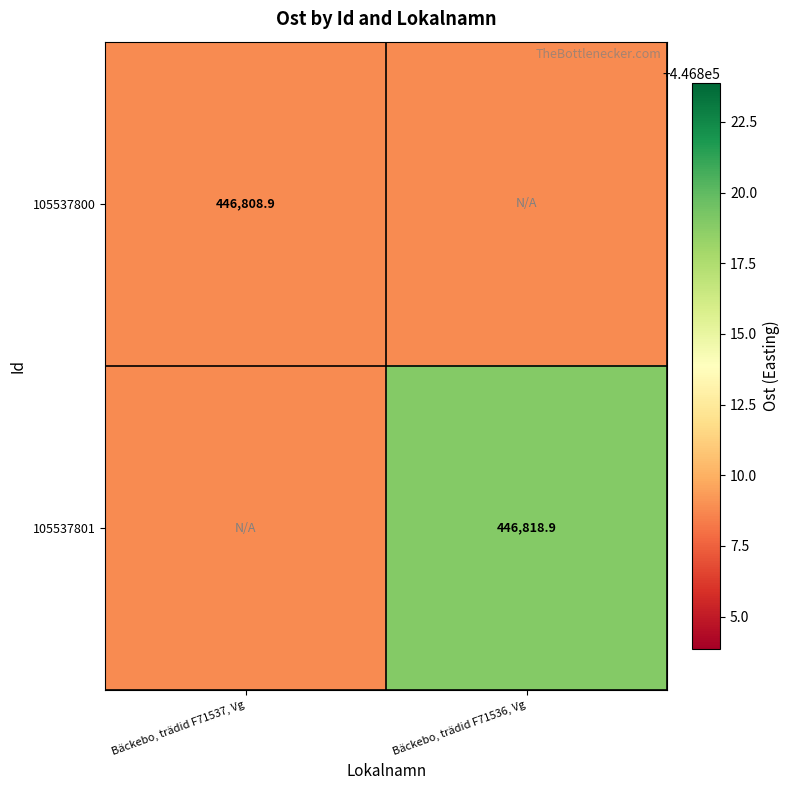

What is the highest value of the 105537801 series?

446818.9